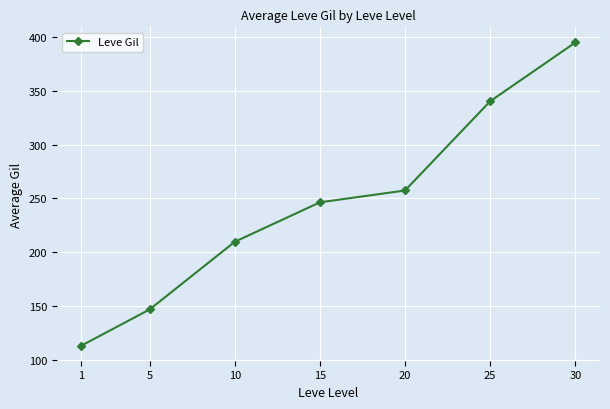

How many distinct data groups are displayed?

1